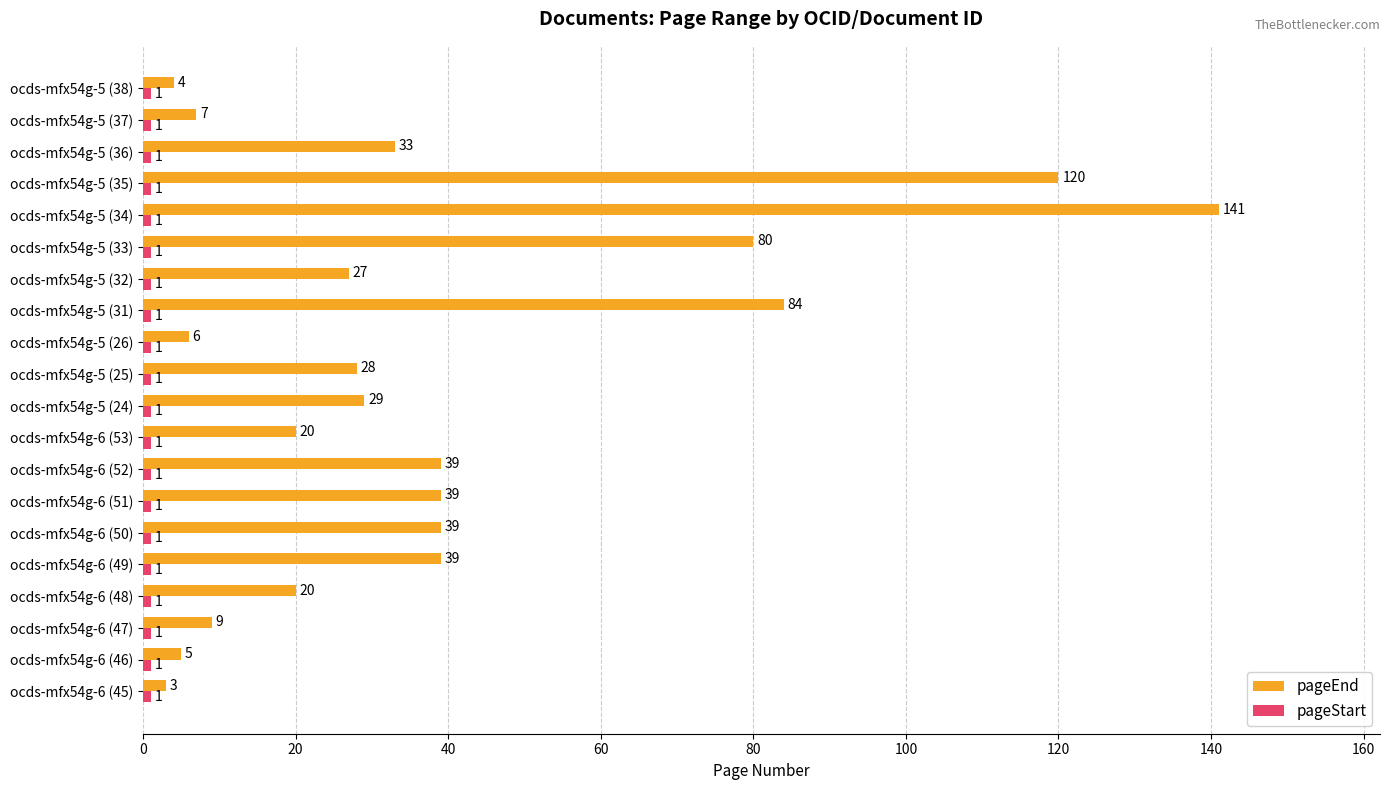

The pageEnd series shows 29 at ocds-mfx54g-5 (24). True or false?

True